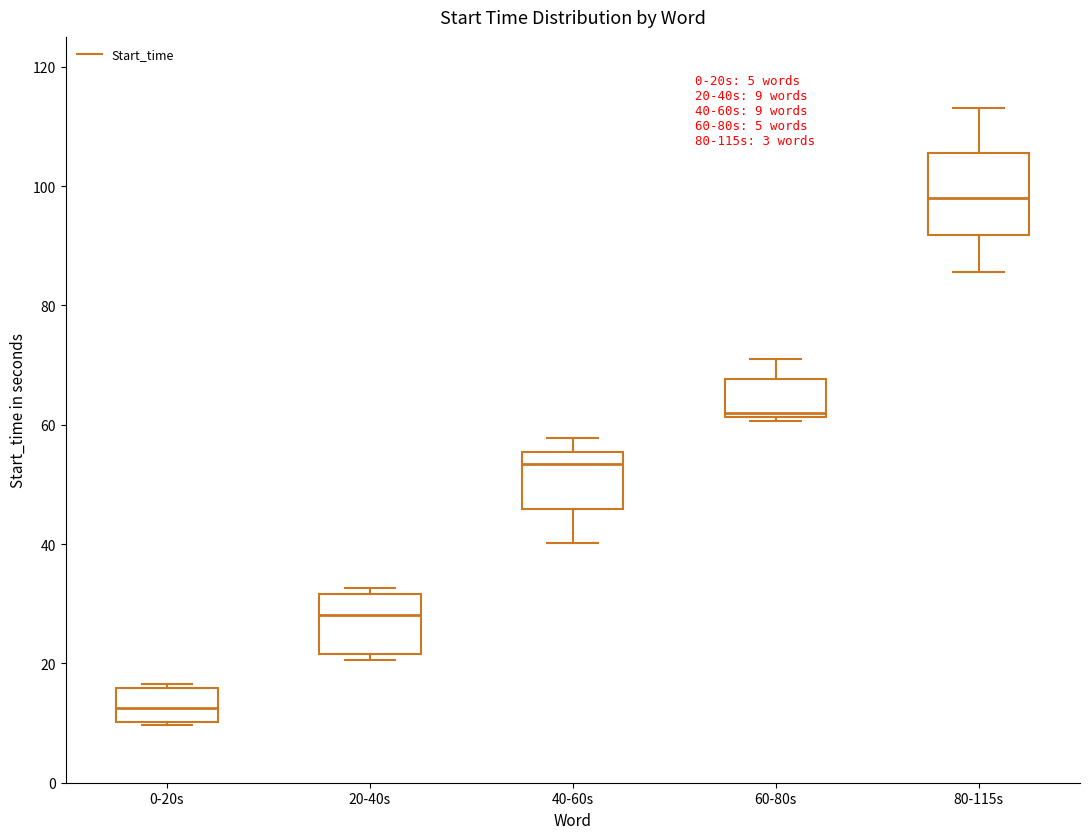

Which box has the highest median line?

80-115s